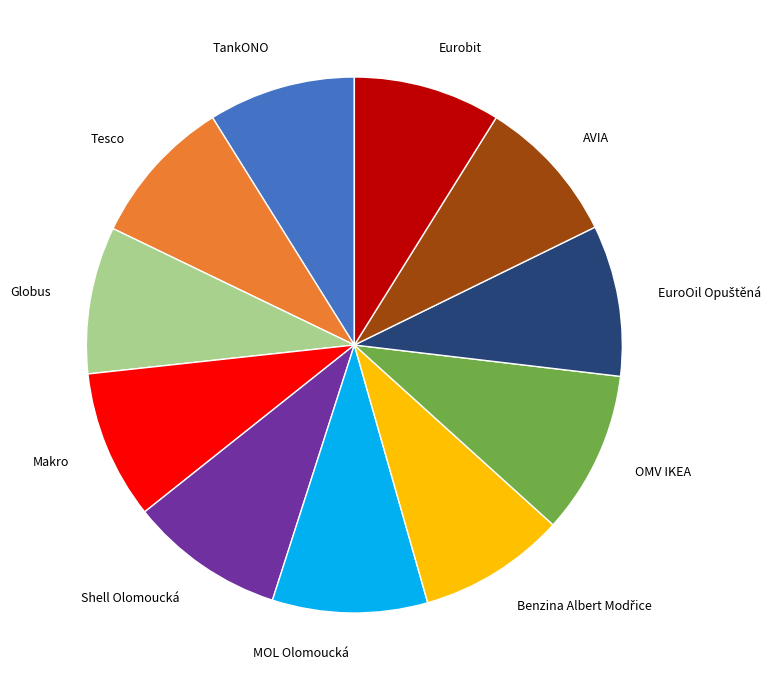

What is the ratio of the value at Globus to the value at TankONO?

1.0